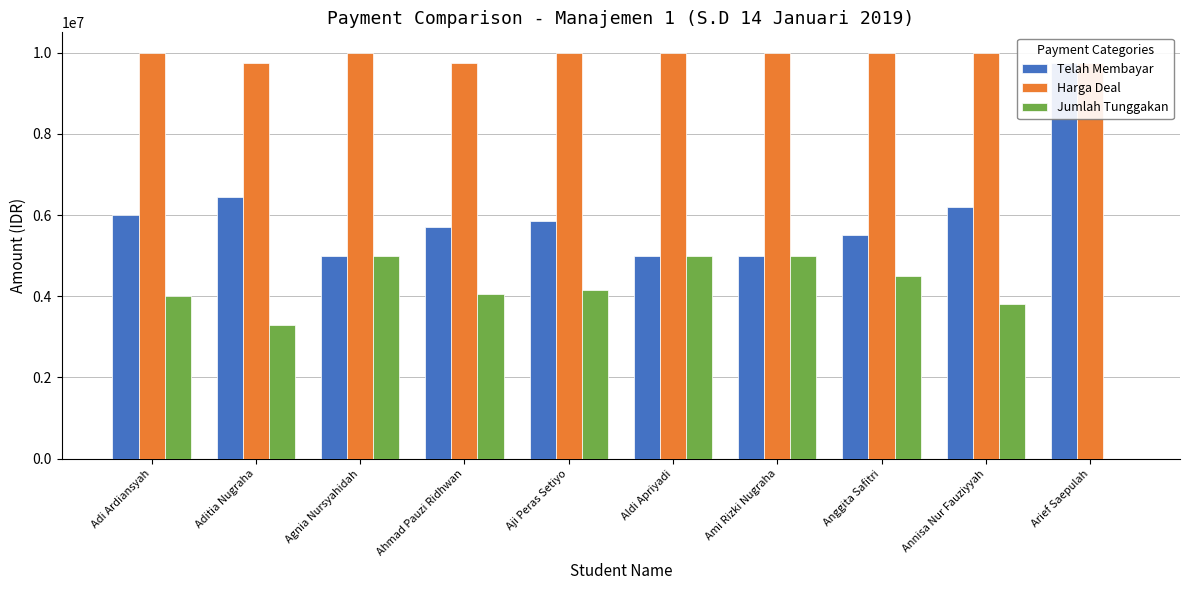

At how many categories does at least one series exceed 2782892?

10